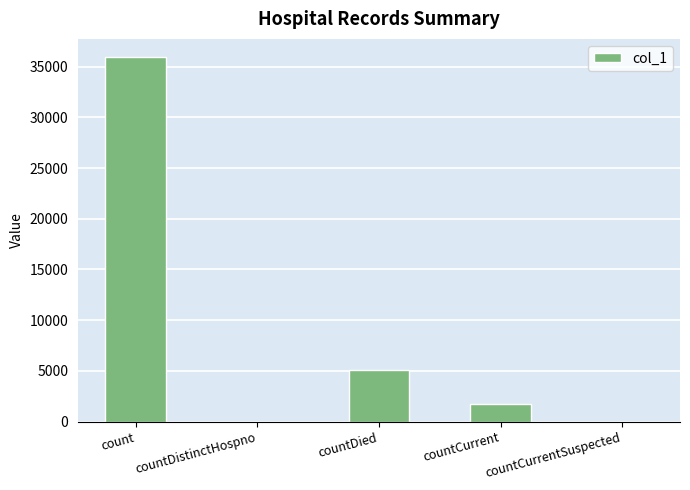

The value at countCurrent is 1726. True or false?

True